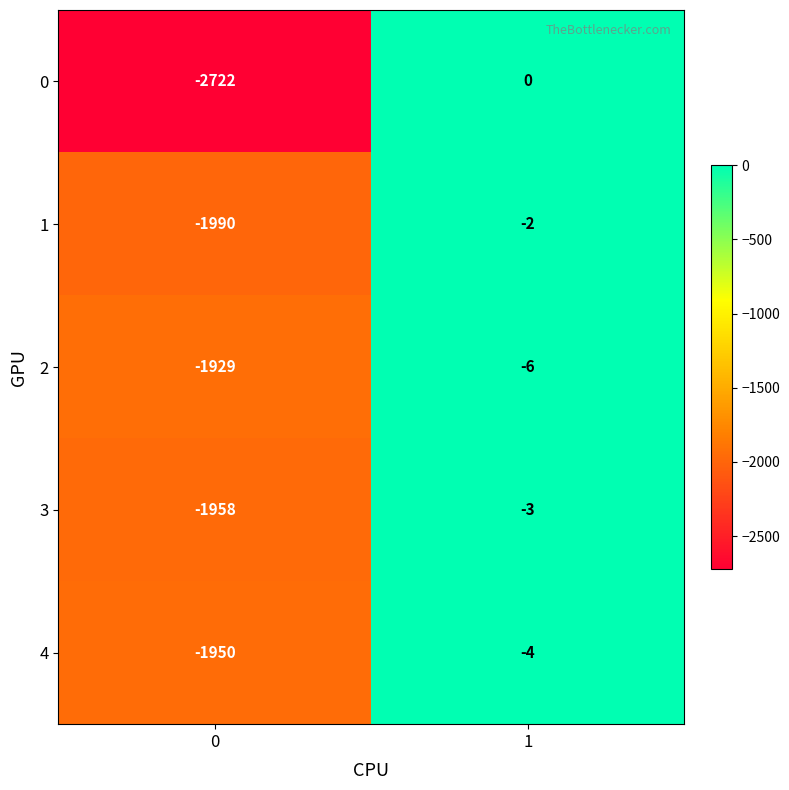

Reading left to right, extract all data points from this chart.

0: 0=-2722	1=0
1: 0=-1990	1=-2
2: 0=-1929	1=-6
3: 0=-1958	1=-3
4: 0=-1950	1=-4